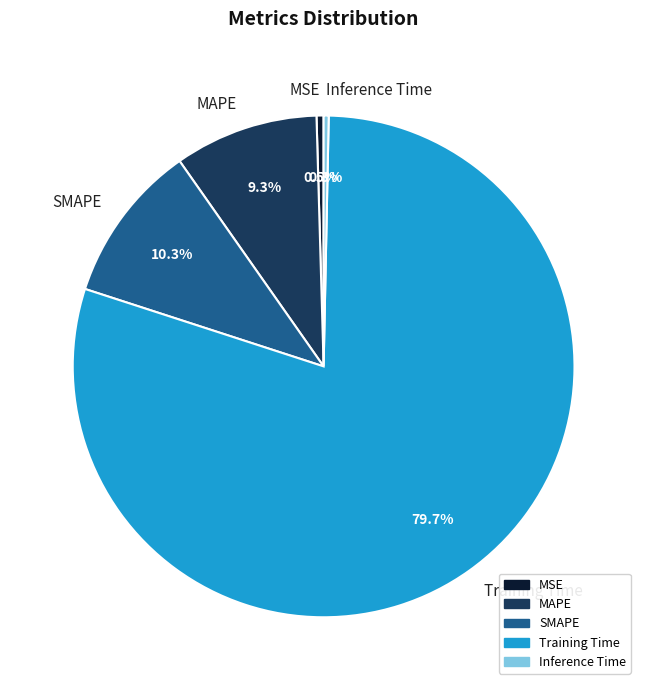

Which slice is the largest?

Training Time